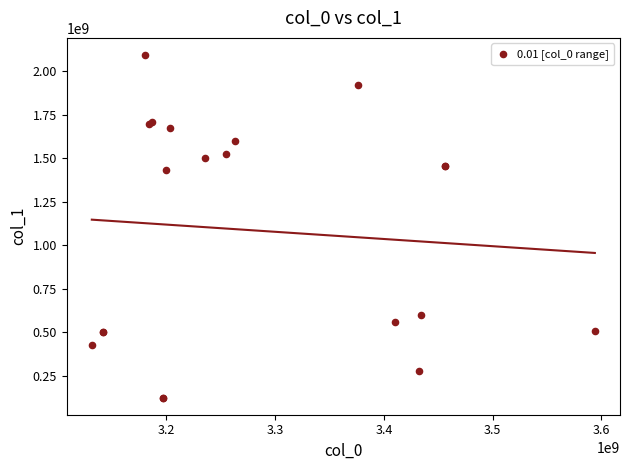

What Y value in the scatter plot is closest to 1109051017?

1433055154